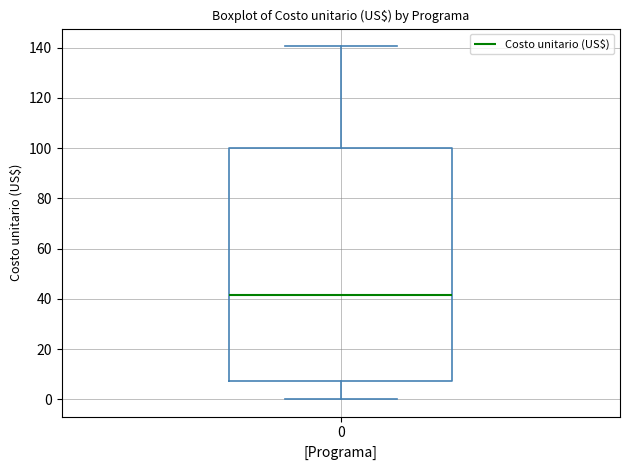

Read this box plot against the y-axis: the position of the median line, the range covered by the box, and the ends of both whiskers. The values are not printed on the chart, so give them approximately, as read against the axis.

median 42, box 8 to 100, whiskers 0 to 140